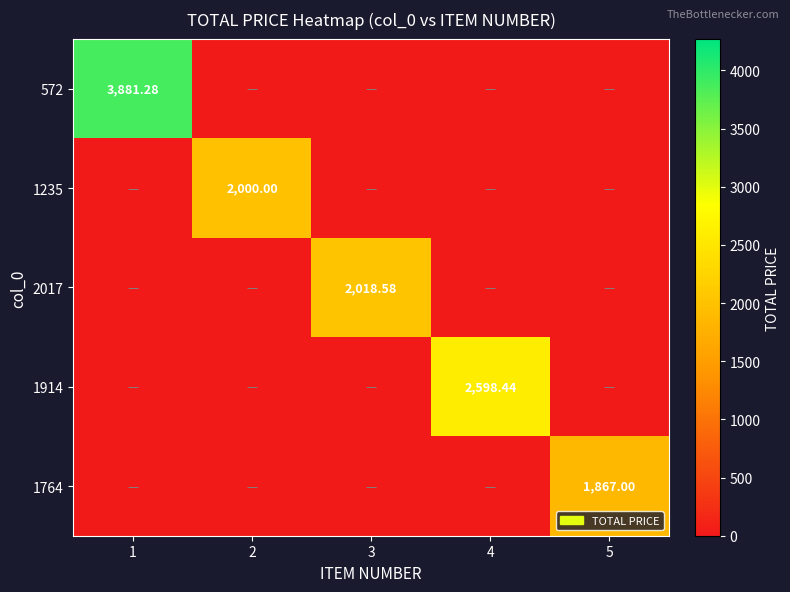

What is the highest value of the 1764 series?

1867.0